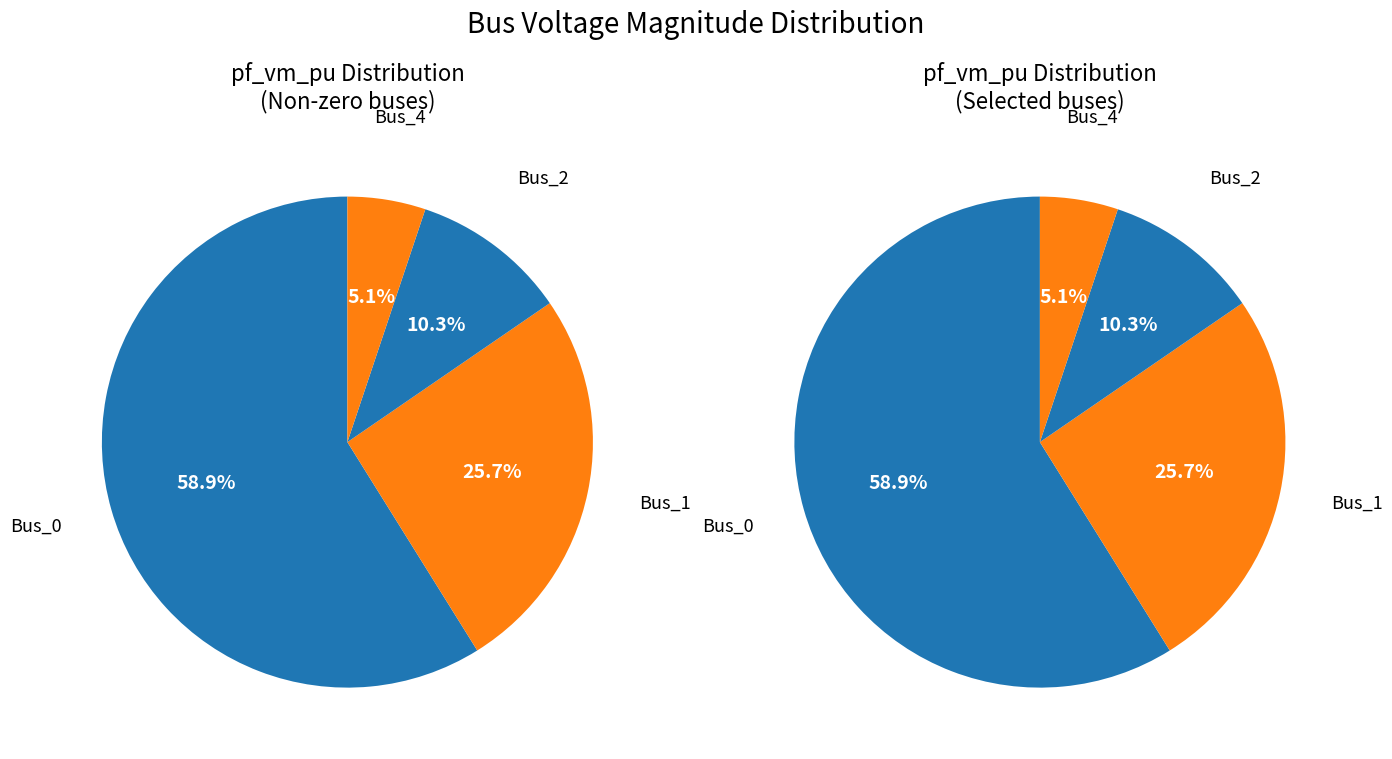

How much of the chart is everything except Bus_2?

89.7%